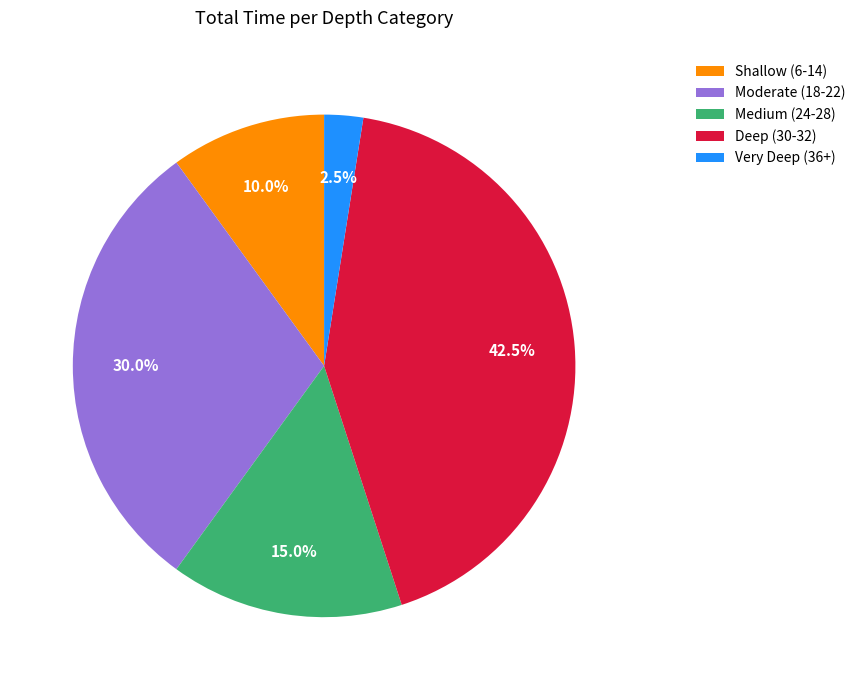

Combined, what portion of the pie is Shallow (6-14) and Deep (30-32)?

52.5%